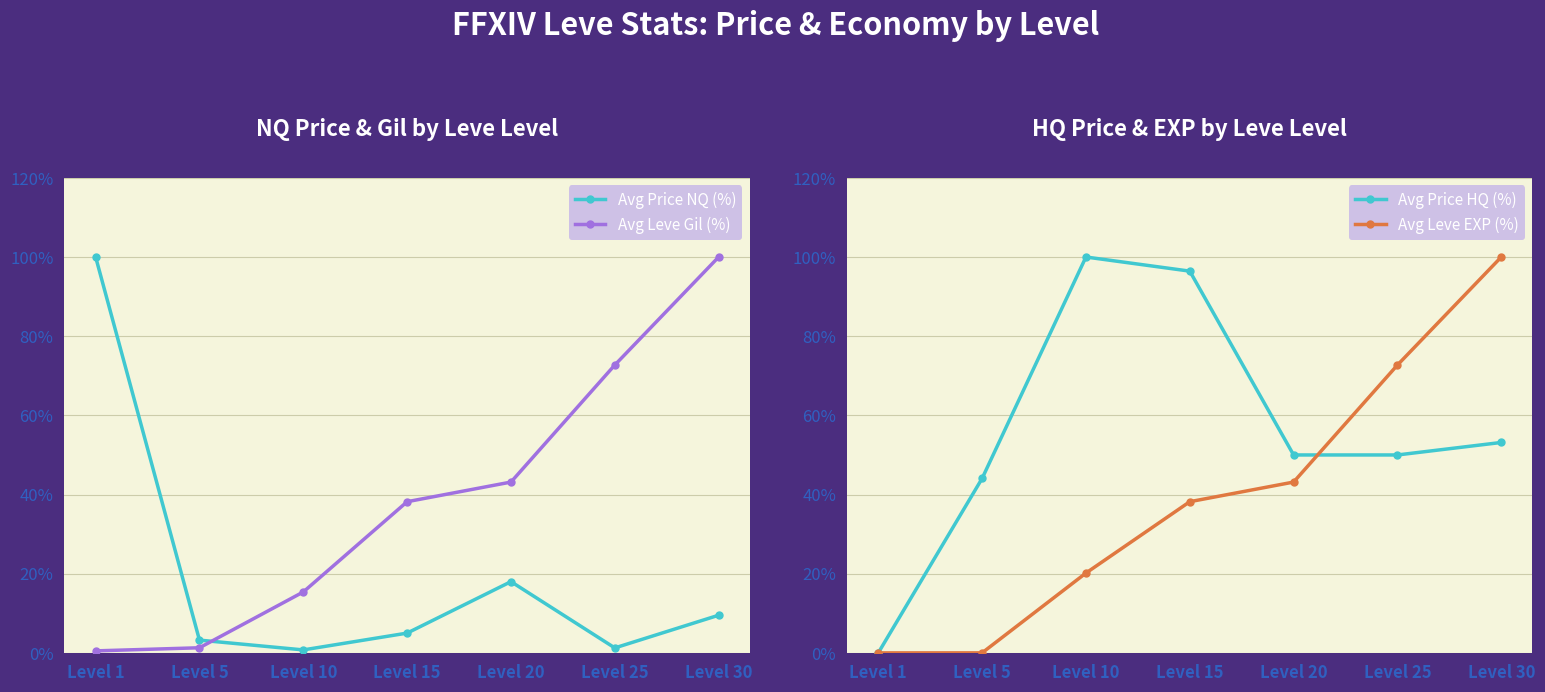

Which series has the largest total across all categories?

Avg Price HQ (%)